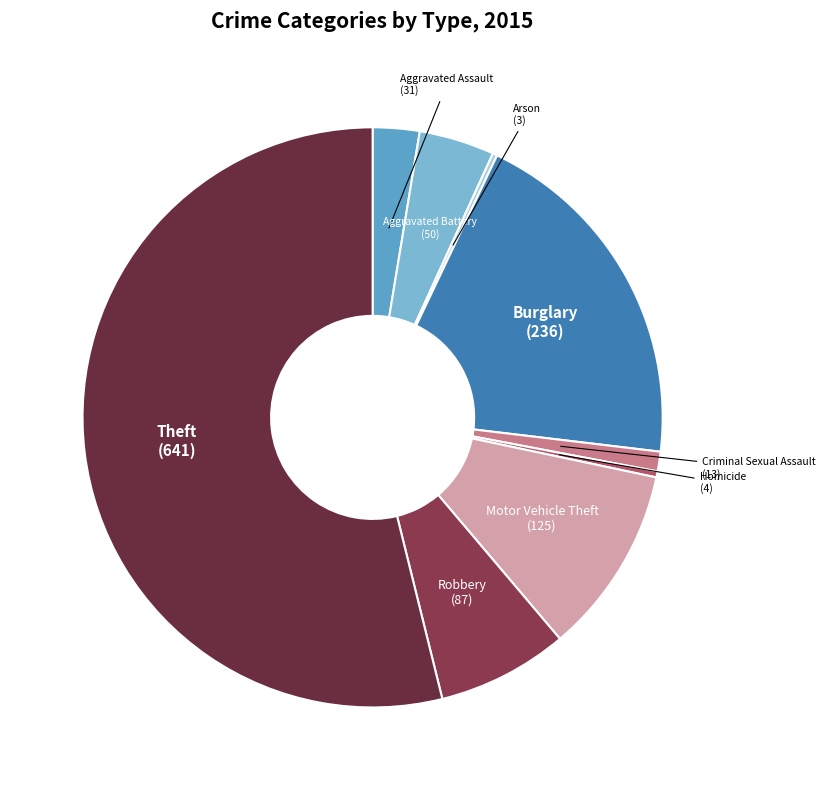

Combined, do Burglary (236) and Homicide (4) account for over 50%?

No